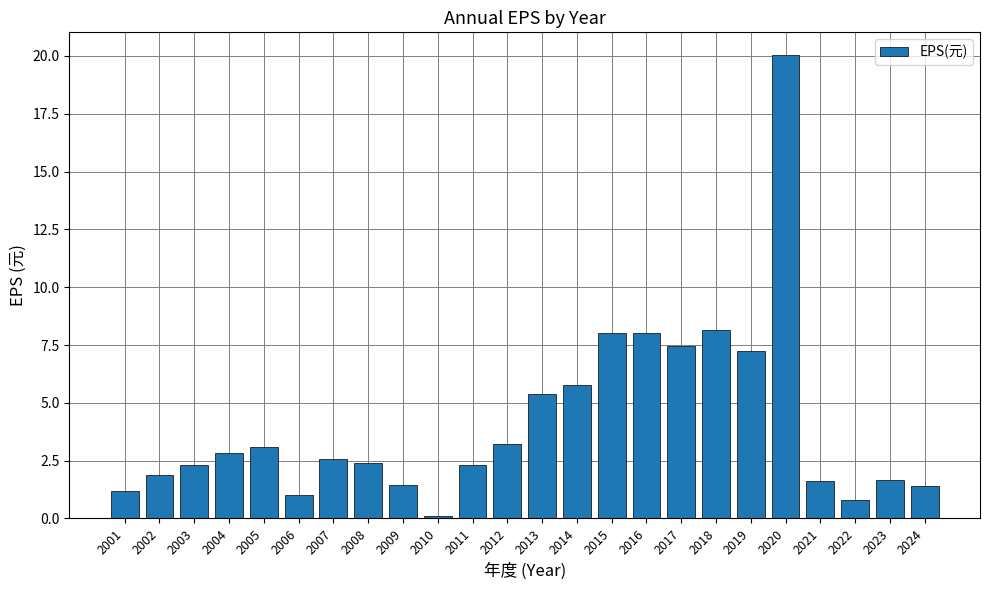

Which label corresponds to the largest value in the chart?

2020